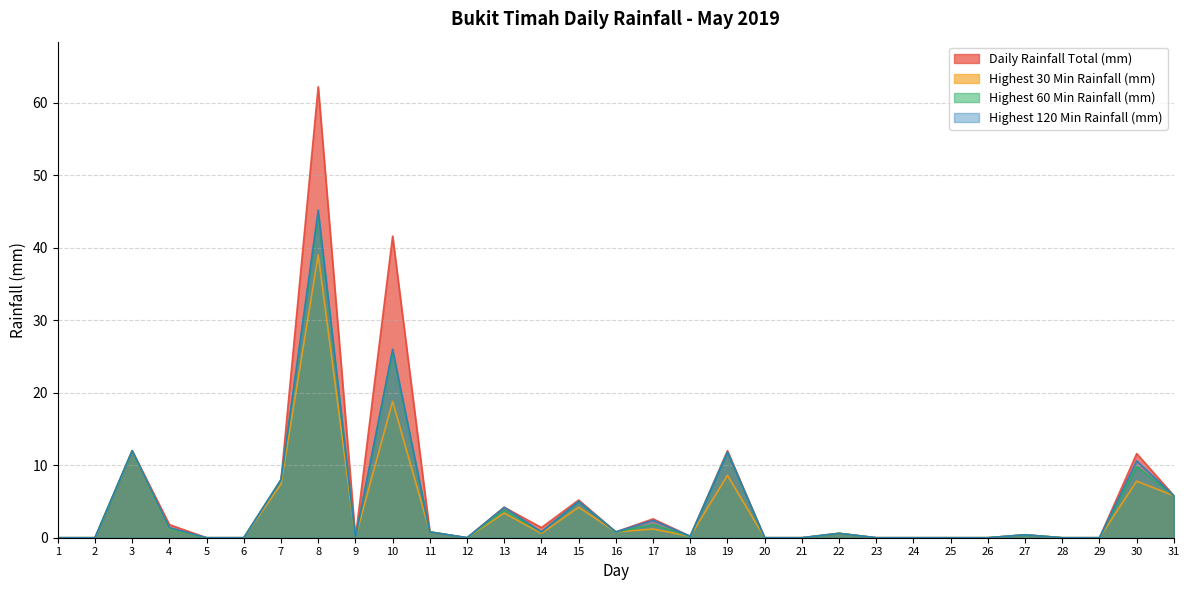

Which category has the highest value in the Highest 120 Min Rainfall (mm) series?

8